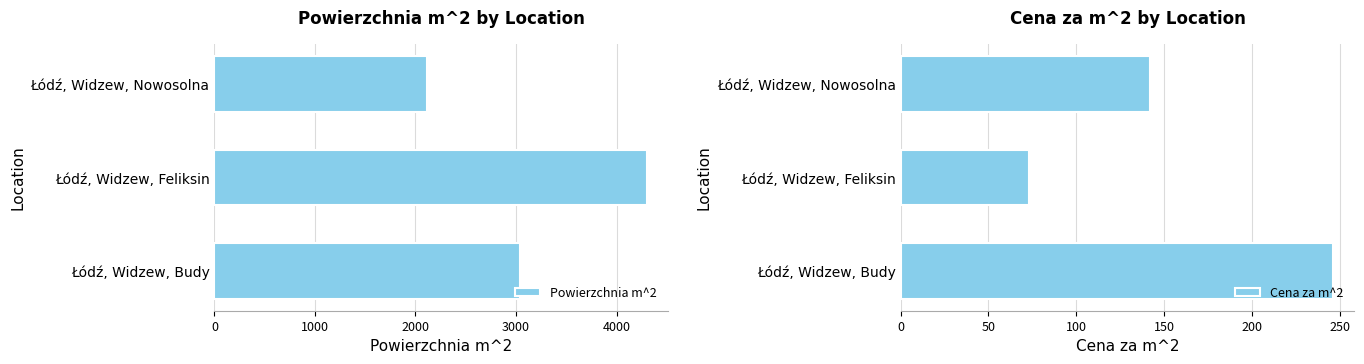

Is it true that Powierzchnia m^2 equals 3452 at Łódź, Widzew, Nowosolna?

False